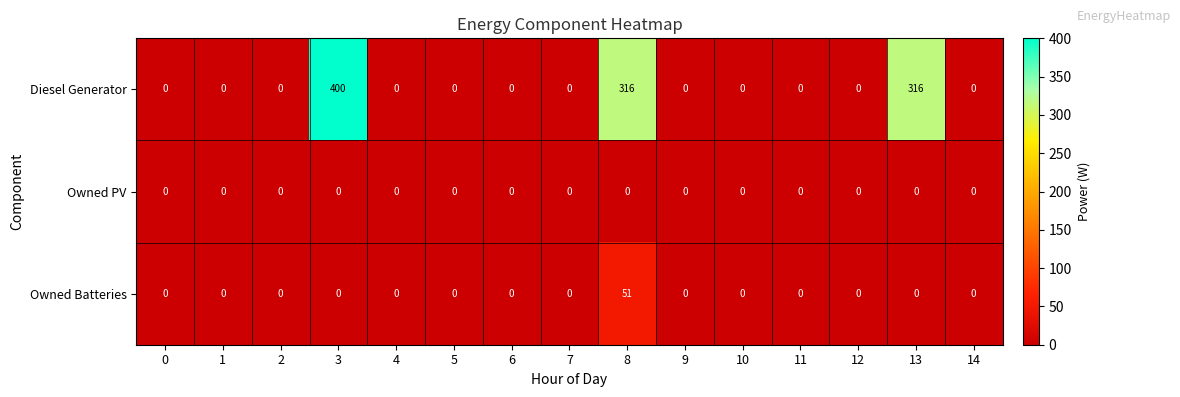

The value of Diesel Generator at 13 is 209. True or false?

False